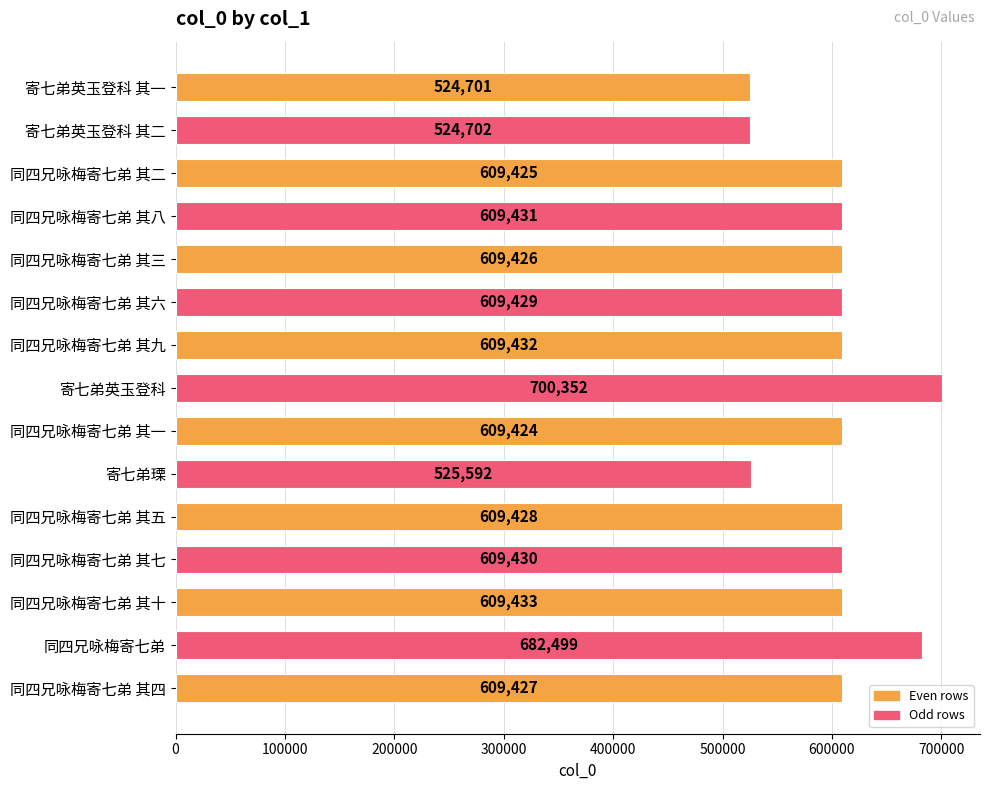

How many series are shown in this chart?

1